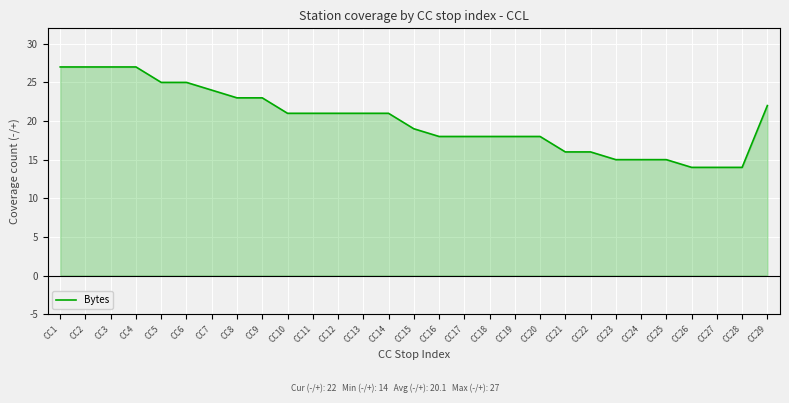

True or false: the data shows 35 at CC10.

False